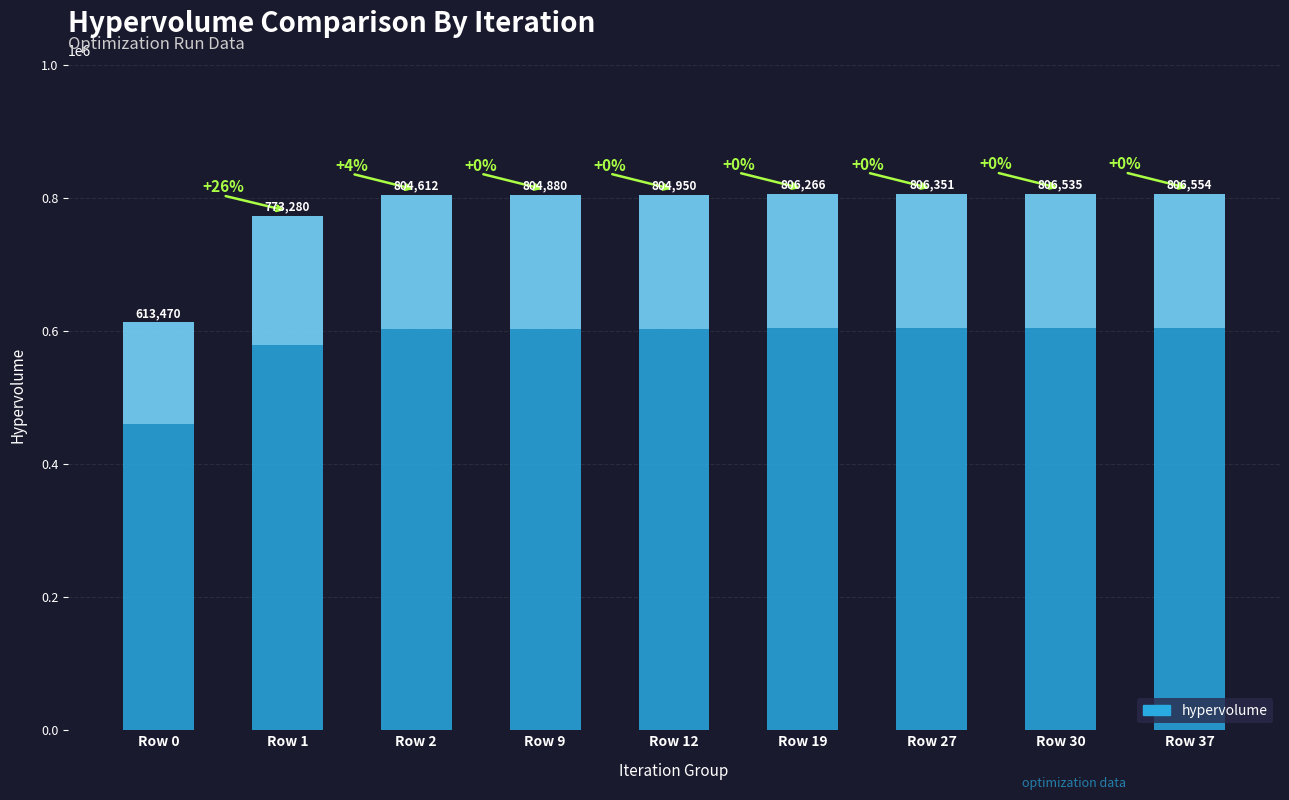

Reading left to right, extract all data points from this chart.

613470	773280	804612	804880	804950	806266	806351	806535	806554